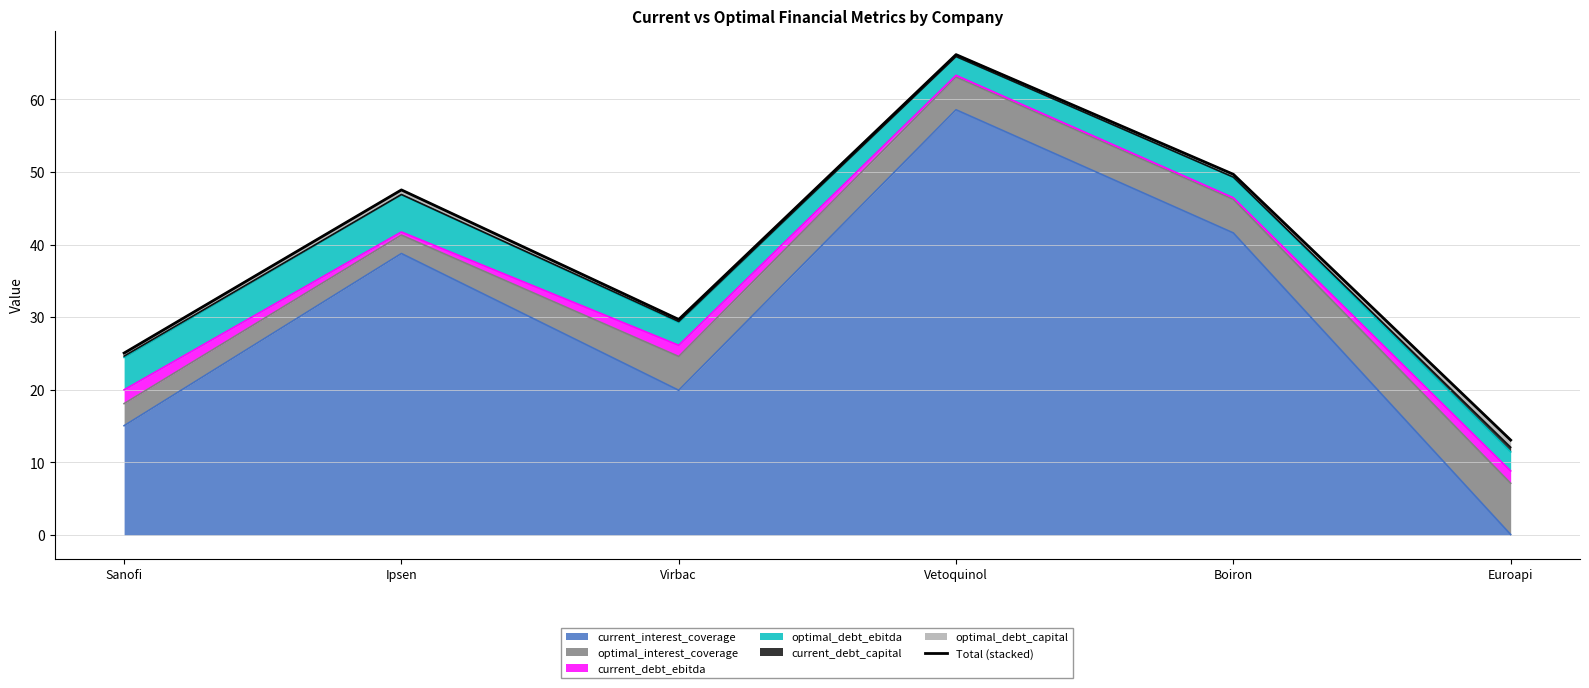

What is the label of the 3rd point from the left?

Virbac